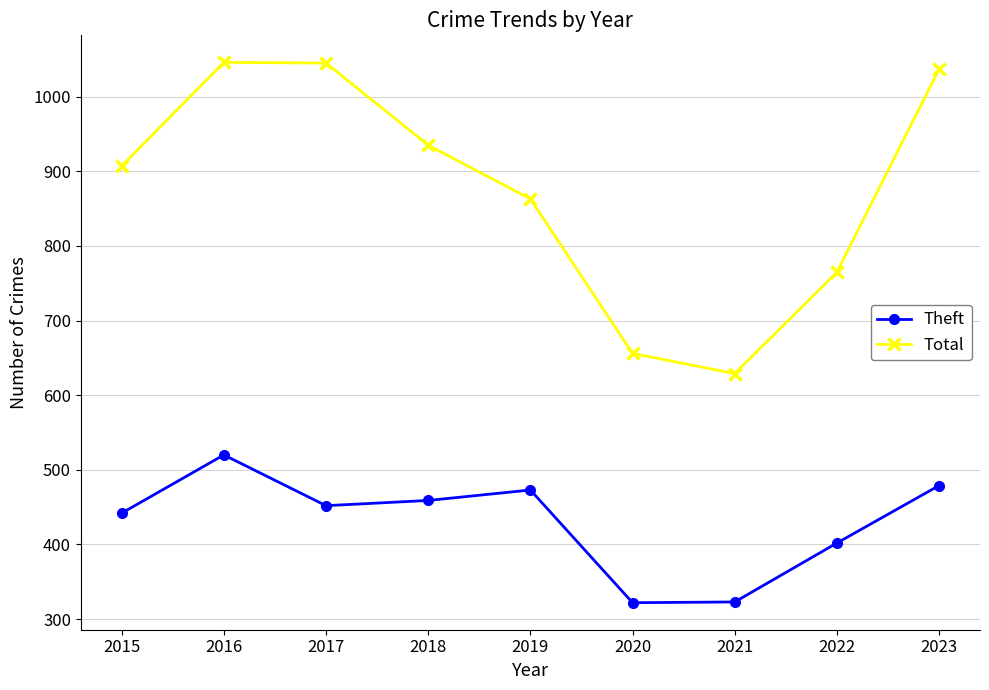

In Theft, how many points are higher than both neighbors (excluding endpoints)?

2